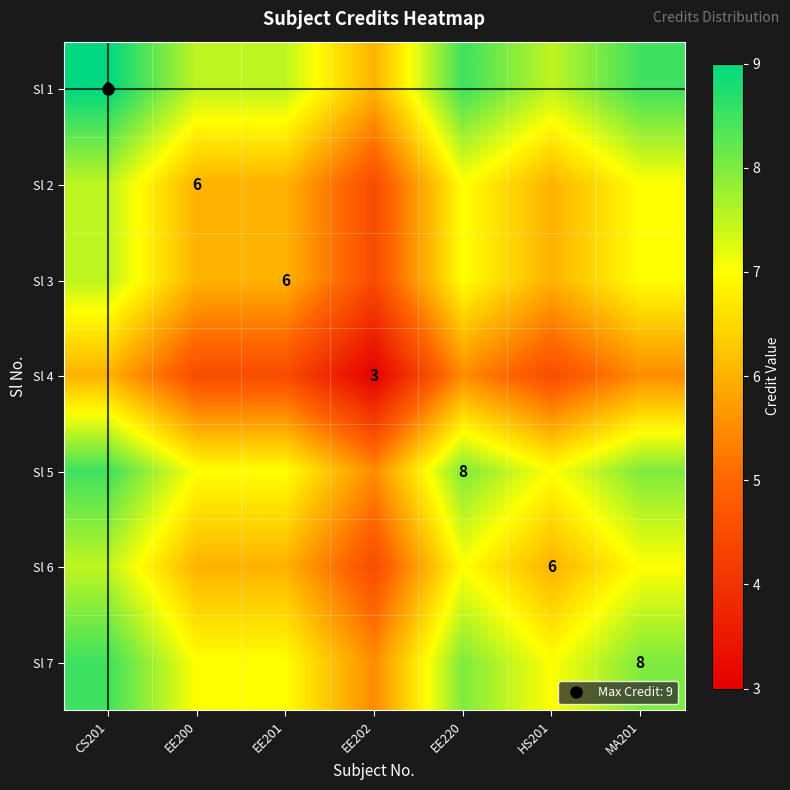

At which label does Sl 2 first exceed 6?

CS201